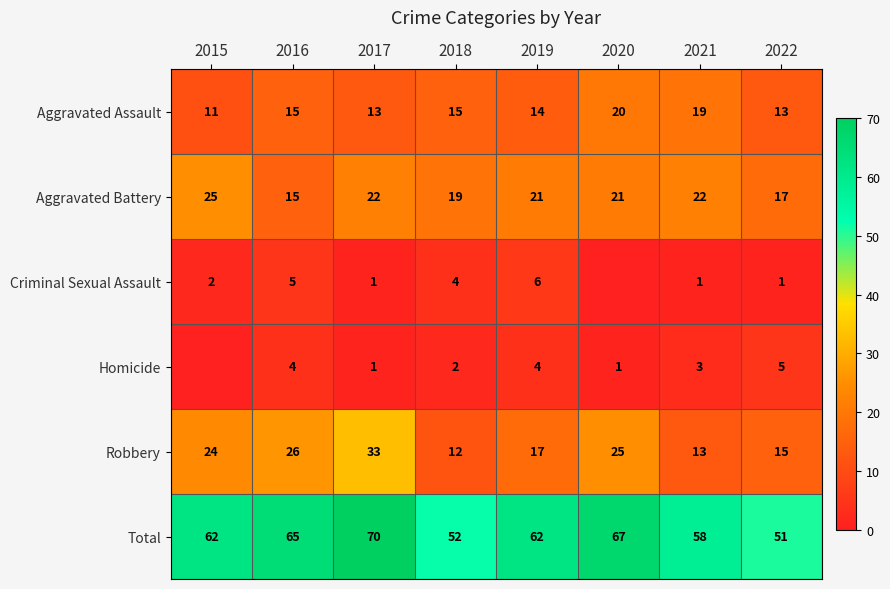

What is the maximum value for Aggravated Assault?

20